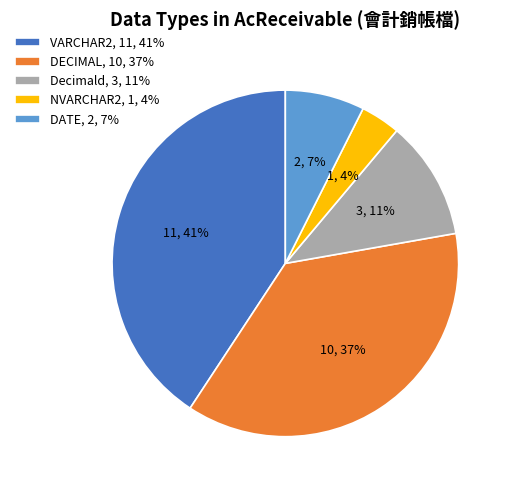

Count the number of slices in the pie.

5